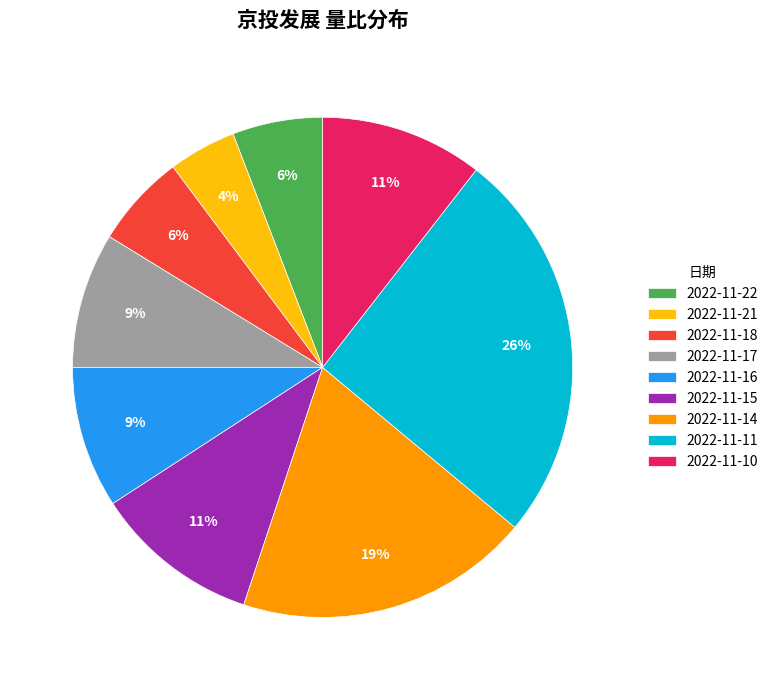

Count the number of slices in the pie.

9